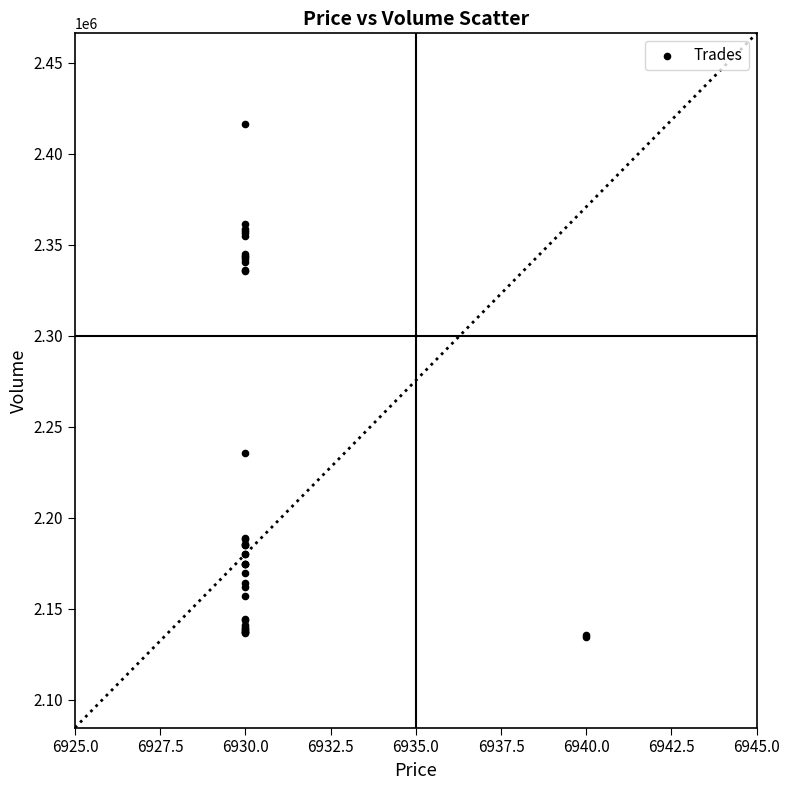

What Y value in the scatter plot is closest to 2275500?

2235700